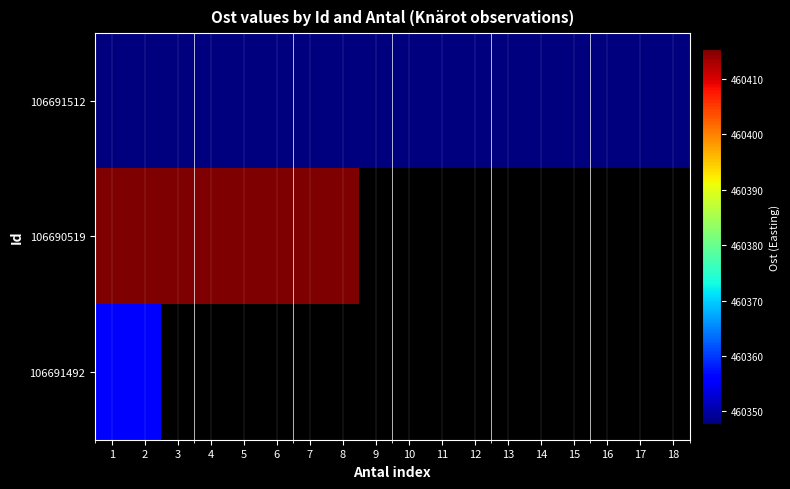

At which category is the sum across all series the highest?

1